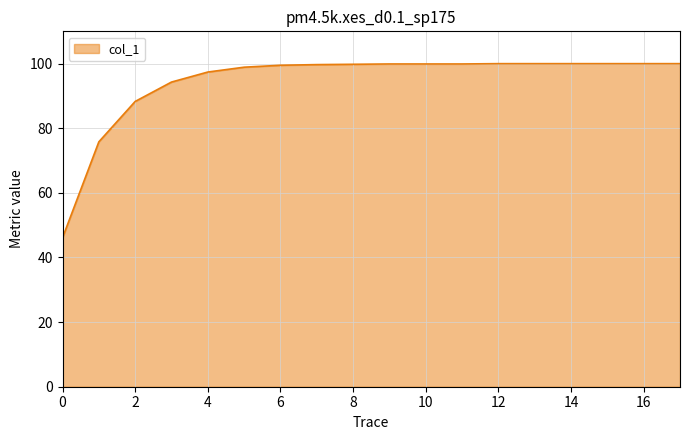

What is the greatest value displayed?

100.0